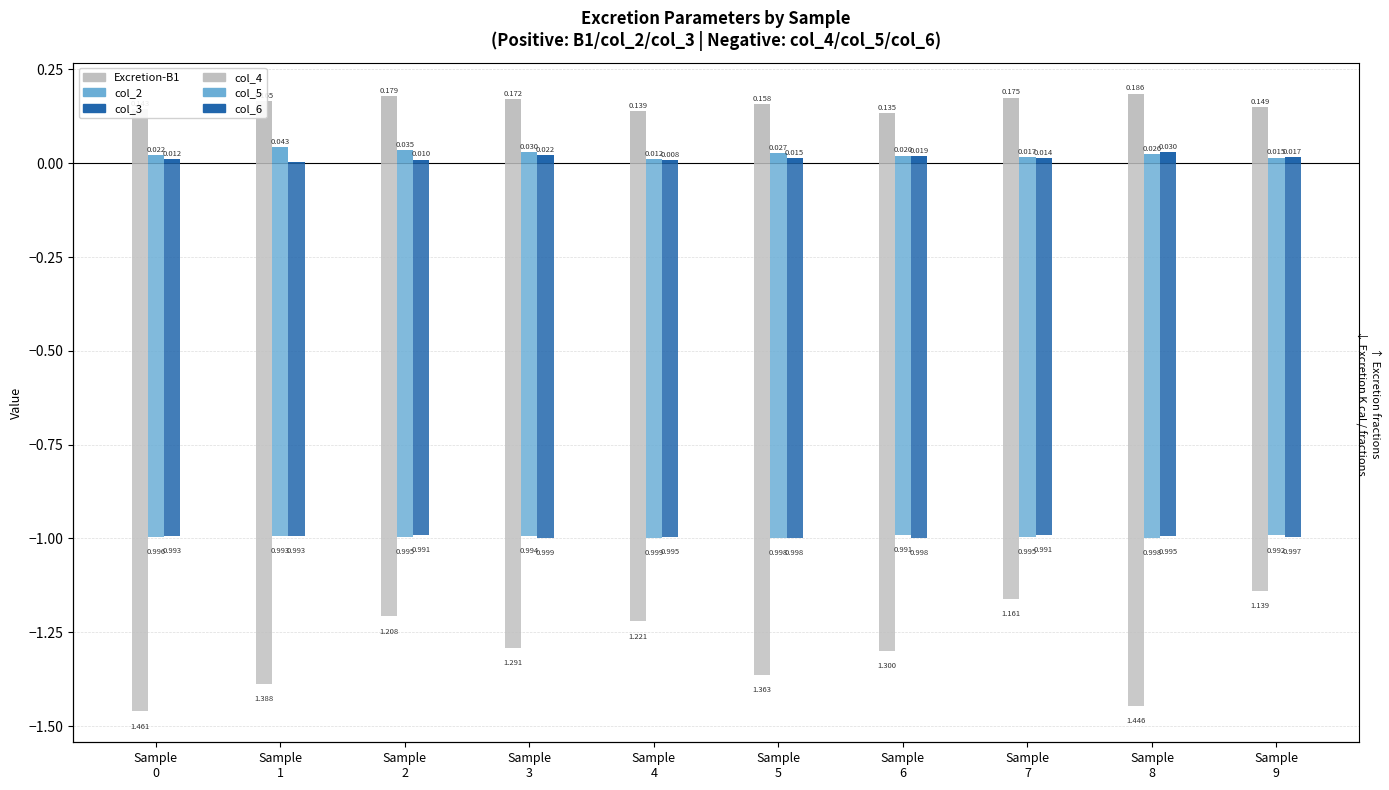

What is the total value across all series at Sample
6?

-3.1